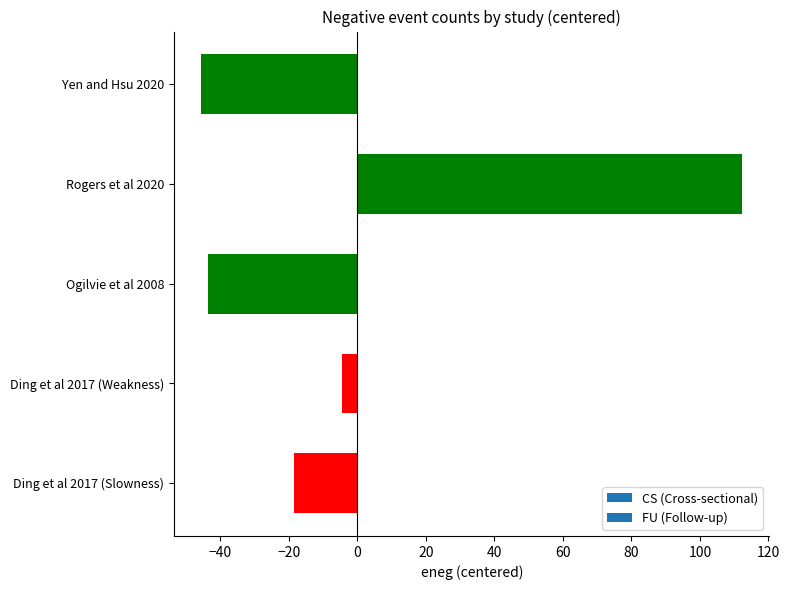

Between Rogers et al 2020 and Yen and Hsu 2020, which is larger?

Rogers et al 2020